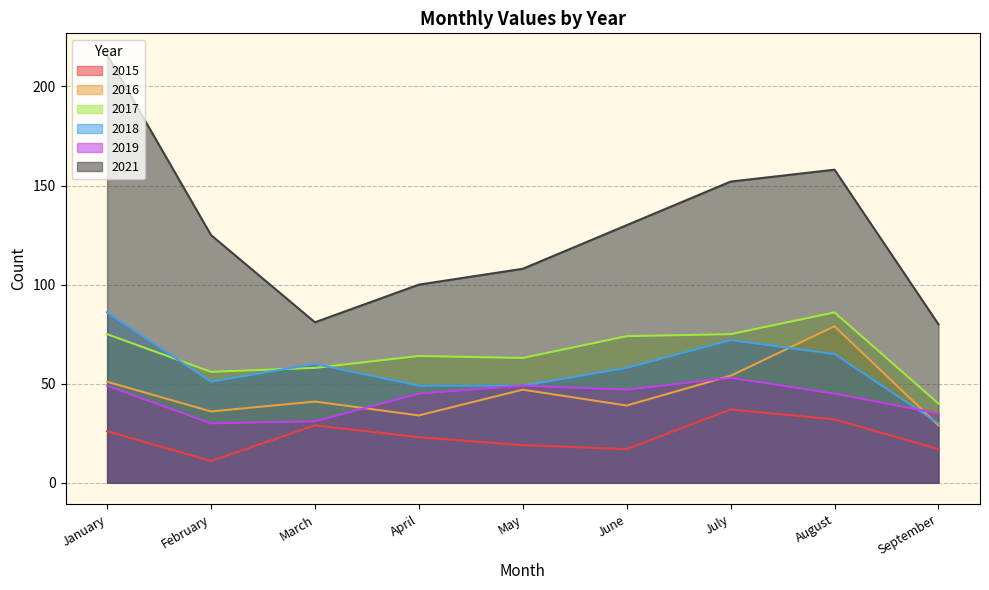

Between June and January, which is larger?

January